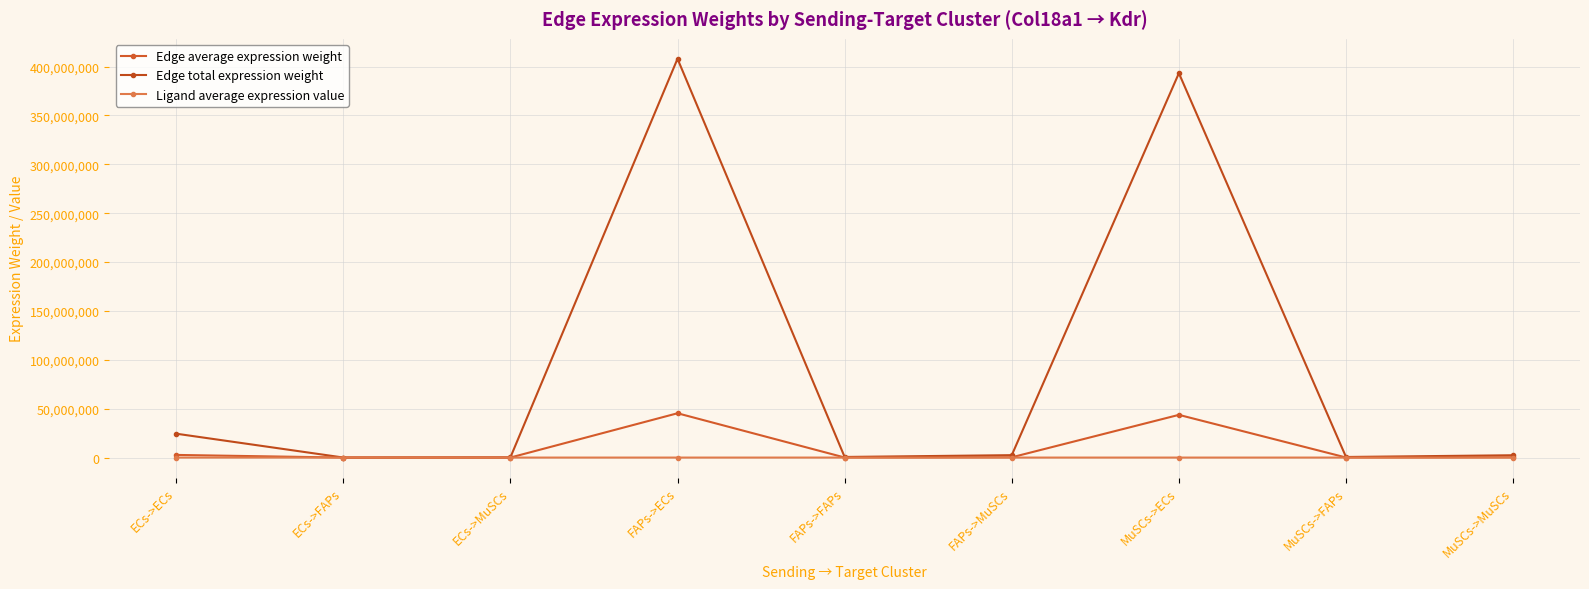

What is the label of the 4th point from the right?

FAPs->MuSCs